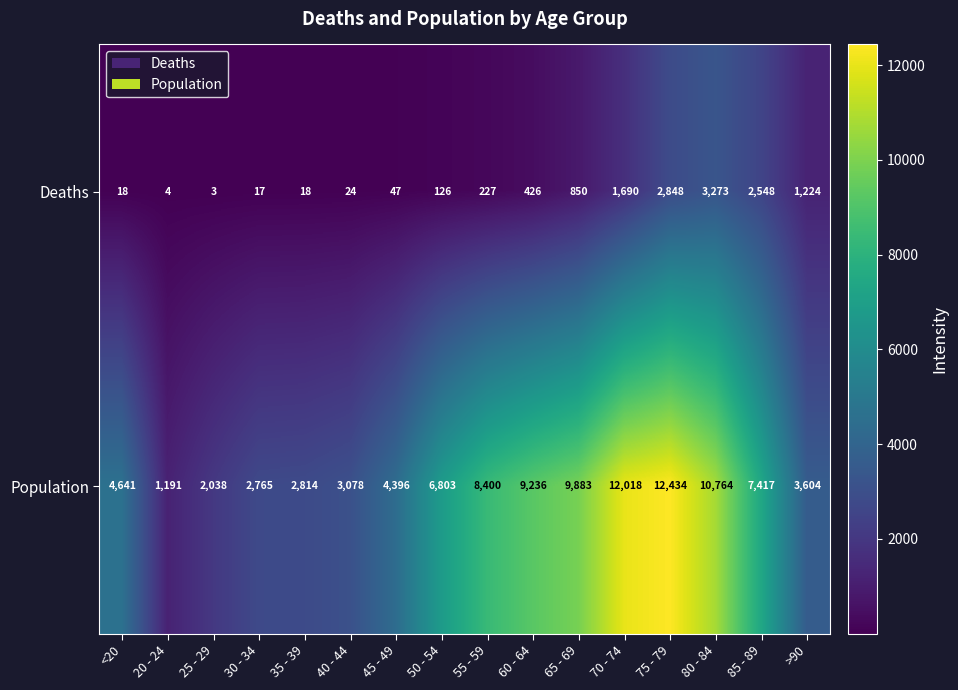

Between 30 - 34 and 65 - 69, which series saw the biggest shift?

Population